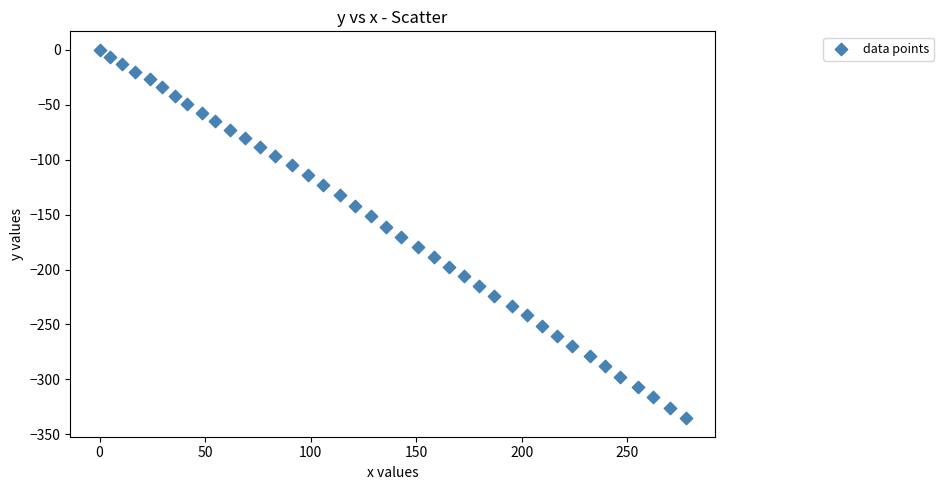

What is the range of X values (max minus min)?

277.7